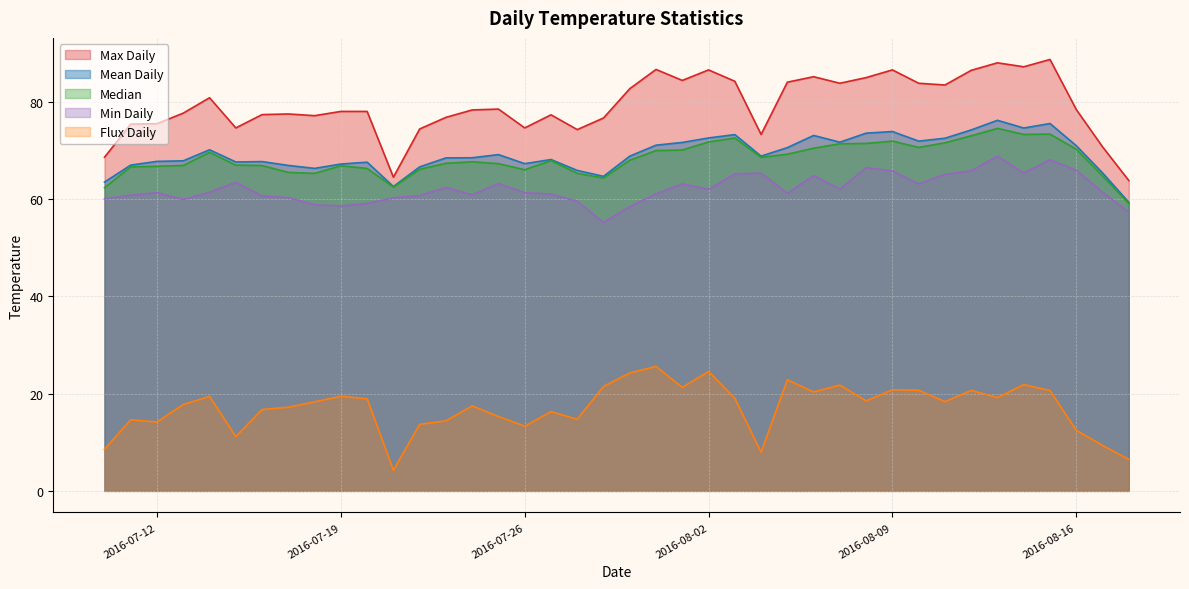

Rank the categories by Flux Daily value from highest to lowest.

2016-07-31, 2016-08-02, 2016-07-30, 2016-08-05, 2016-08-14, 2016-08-07, 2016-07-29, 2016-08-01, 2016-08-09, 2016-08-10, 2016-08-12, 2016-08-15, 2016-08-06, 2016-07-19, 2016-07-14, 2016-08-13, 2016-08-03, 2016-07-20, 2016-08-08, 2016-08-11, 2016-07-18, 2016-07-13, 2016-07-24, 2016-07-17, 2016-07-16, 2016-07-27, 2016-07-25, 2016-07-28, 2016-07-11, 2016-07-23, 2016-07-12, 2016-07-22, 2016-07-26, 2016-08-16, 2016-07-15, 2016-08-17, 2016-07-10, 2016-08-04, 2016-08-18, 2016-07-21